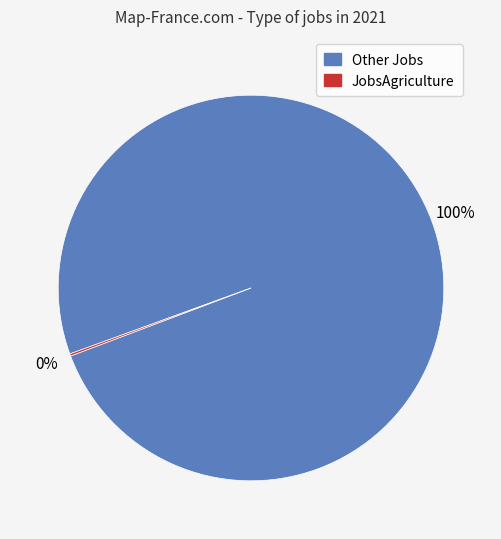

What is the largest slice in the pie chart?

Other Jobs